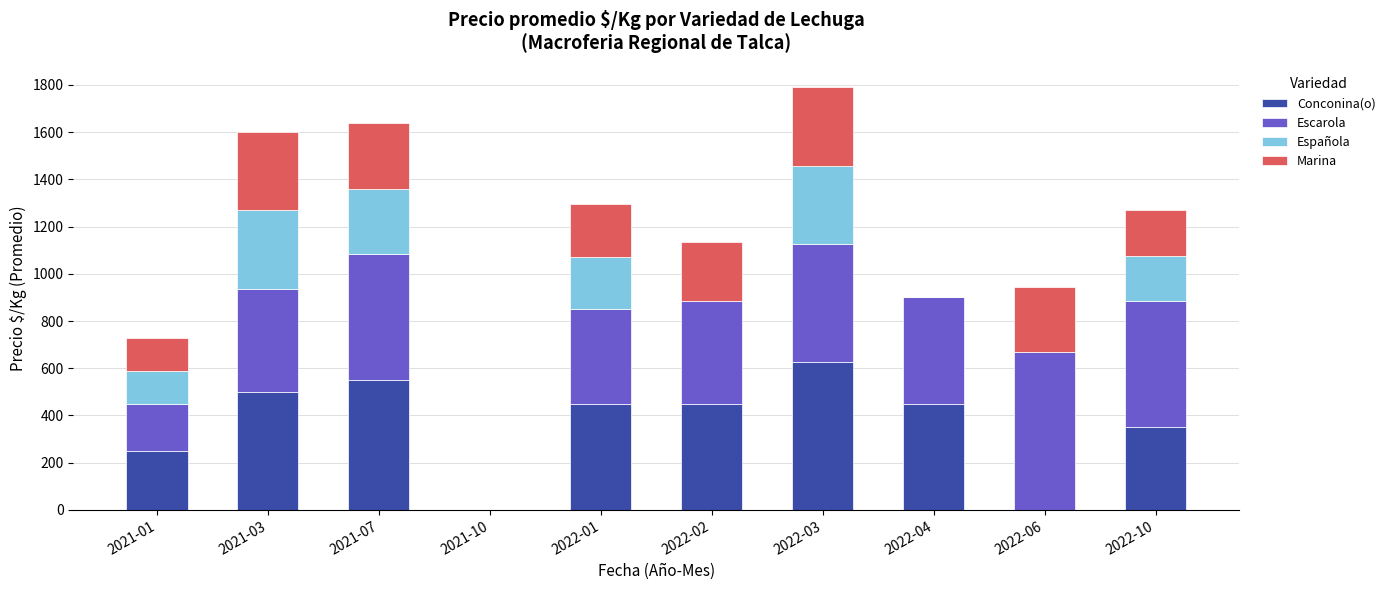

What is the sum of all Conconina(o) values?

3625